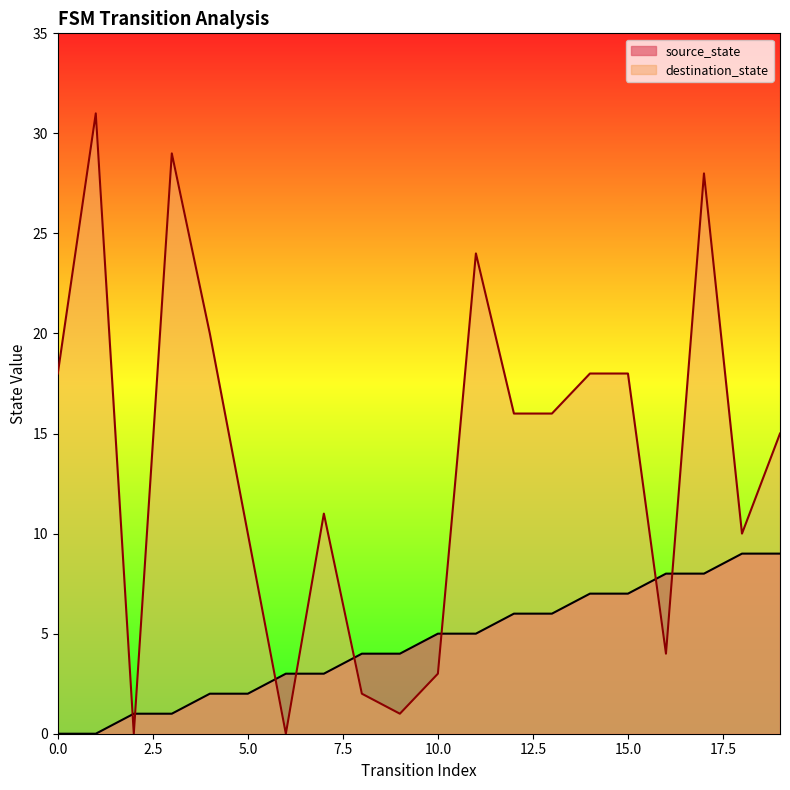

What is the value of the source_state point at the 20th from the left?

9